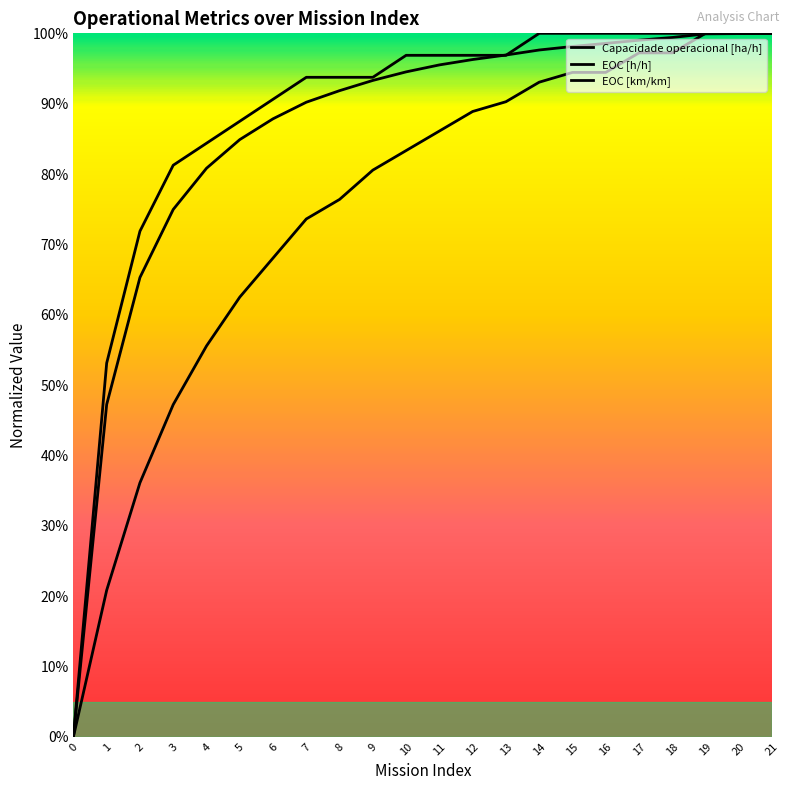

Is the value of EOC [h/h] at 3 greater than the value of Capacidade operacional [ha/h] at 14?

No